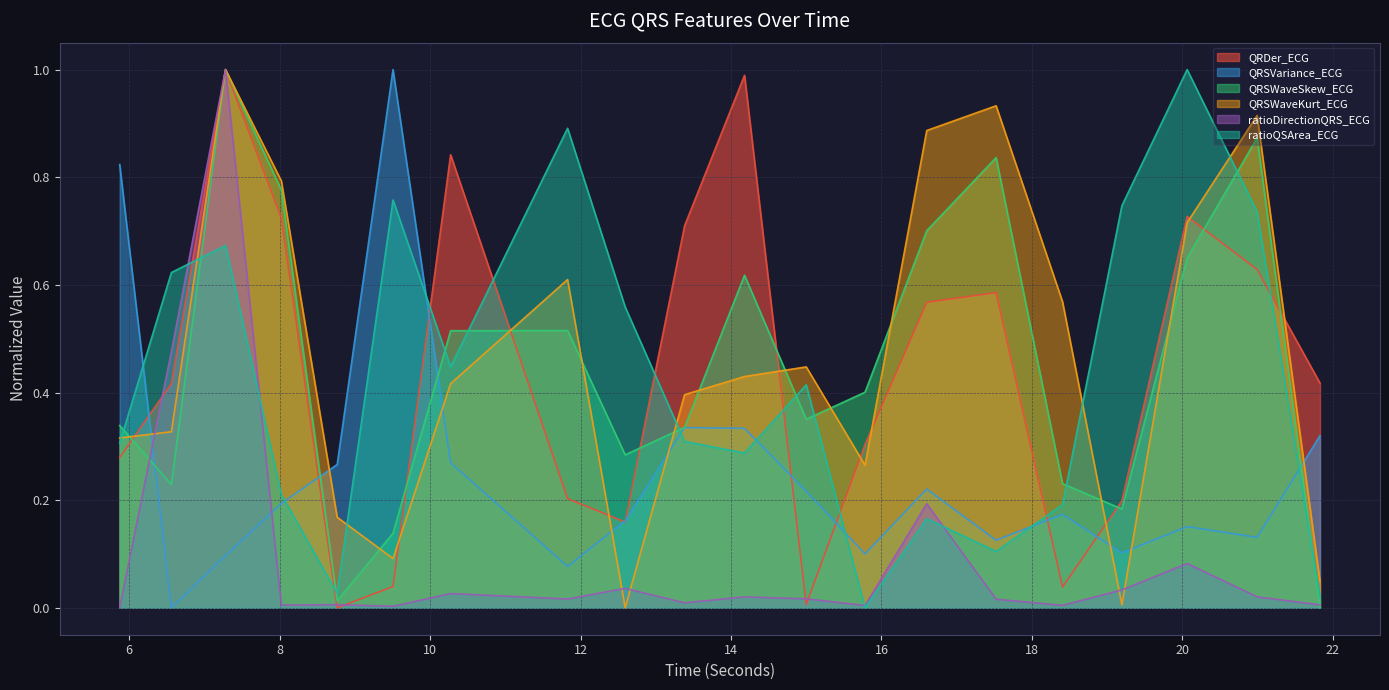

Reading left to right, transcribe all the data shown in this chart.

QRDer_ECG: 5.875=0.3	6.5625=0.4	7.28125=1.0	8.0234375=0.7	8.765625=0.0	9.5078125=0.0	10.2734375=0.8	11.828125=0.2	12.59375=0.2	13.3828125=0.7	14.1796875=1.0	15.0=0.0	15.78125=0.3	16.6015625=0.6	17.5234375=0.6	18.40625=0.0	19.1953125=0.2	20.0625=0.7	20.9921875=0.6	21.828125=0.4
QRSVariance_ECG: 5.875=0.8	6.5625=0.0	7.28125=0.1	8.0234375=0.2	8.765625=0.3	9.5078125=1.0	10.2734375=0.3	11.828125=0.1	12.59375=0.2	13.3828125=0.3	14.1796875=0.3	15.0=0.2	15.78125=0.1	16.6015625=0.2	17.5234375=0.1	18.40625=0.2	19.1953125=0.1	20.0625=0.2	20.9921875=0.1	21.828125=0.3
QRSWaveSkew_ECG: 5.875=0.3	6.5625=0.2	7.28125=1.0	8.0234375=0.8	8.765625=0.0	9.5078125=0.1	10.2734375=0.5	11.828125=0.5	12.59375=0.3	13.3828125=0.3	14.1796875=0.6	15.0=0.4	15.78125=0.4	16.6015625=0.7	17.5234375=0.8	18.40625=0.2	19.1953125=0.2	20.0625=0.6	20.9921875=0.9	21.828125=0.0
QRSWaveKurt_ECG: 5.875=0.3	6.5625=0.3	7.28125=1.0	8.0234375=0.8	8.765625=0.2	9.5078125=0.1	10.2734375=0.4	11.828125=0.6	12.59375=0.0	13.3828125=0.4	14.1796875=0.4	15.0=0.4	15.78125=0.3	16.6015625=0.9	17.5234375=0.9	18.40625=0.6	19.1953125=0.0	20.0625=0.7	20.9921875=0.9	21.828125=0.0
ratioDirectionQRS_ECG: 5.875=0.0	6.5625=0.5	7.28125=1.0	8.0234375=0.0	8.765625=0.0	9.5078125=0.0	10.2734375=0.0	11.828125=0.0	12.59375=0.0	13.3828125=0.0	14.1796875=0.0	15.0=0.0	15.78125=0.0	16.6015625=0.2	17.5234375=0.0	18.40625=0.0	19.1953125=0.0	20.0625=0.1	20.9921875=0.0	21.828125=0.0
ratioQSArea_ECG: 5.875=0.3	6.5625=0.6	7.28125=0.7	8.0234375=0.2	8.765625=0.0	9.5078125=0.8	10.2734375=0.4	11.828125=0.9	12.59375=0.6	13.3828125=0.3	14.1796875=0.3	15.0=0.4	15.78125=0.0	16.6015625=0.2	17.5234375=0.1	18.40625=0.2	19.1953125=0.7	20.0625=1.0	20.9921875=0.7	21.828125=0.0